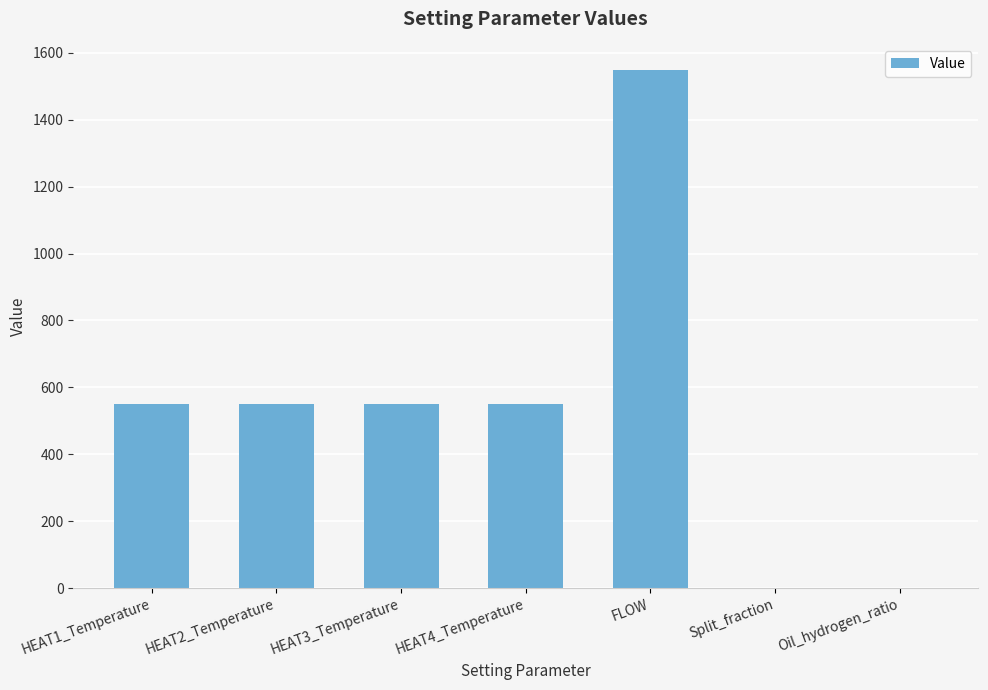

What is the ratio of the value at HEAT2_Temperature to the value at HEAT1_Temperature?

1.0